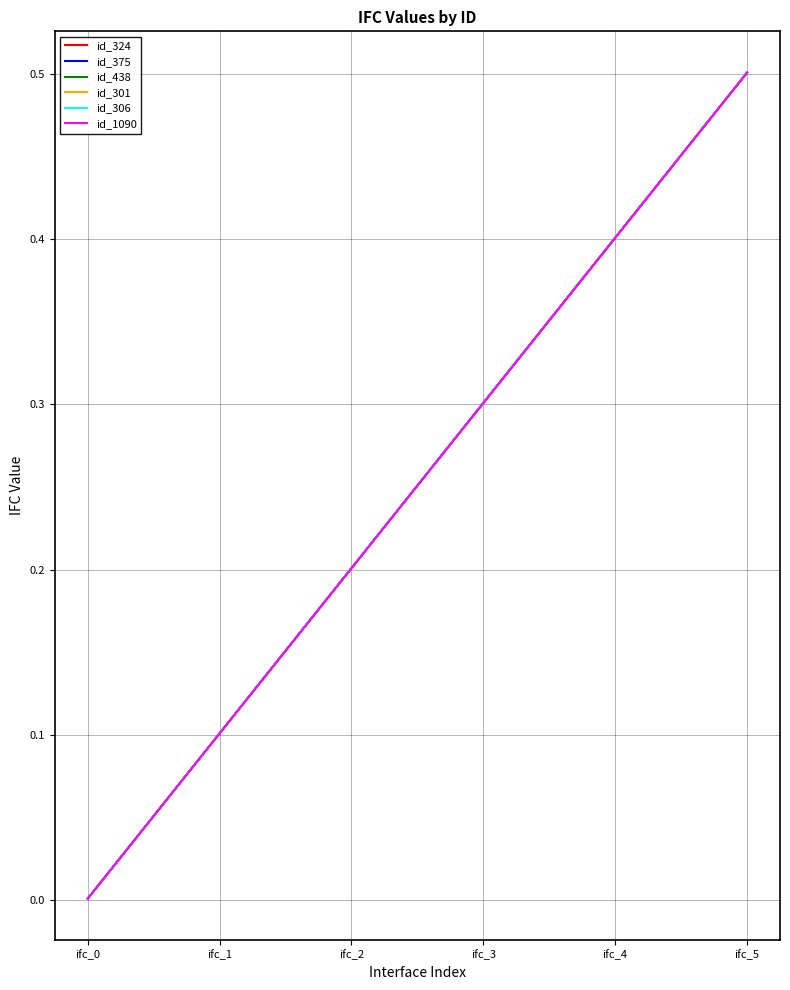

What is the total value across all series at ifc_5?

3.0